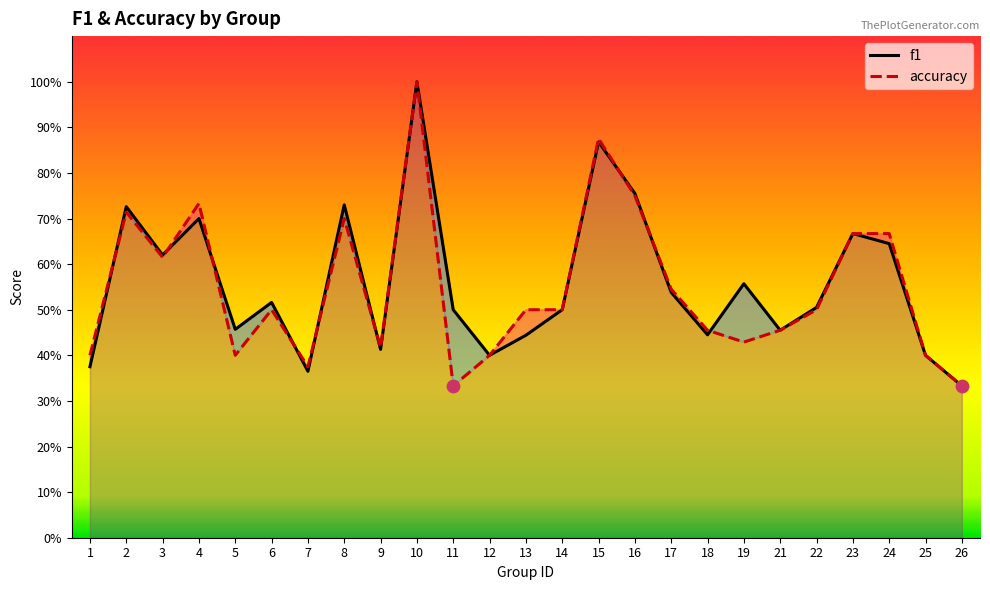

At which category is the sum across all series the highest?

10